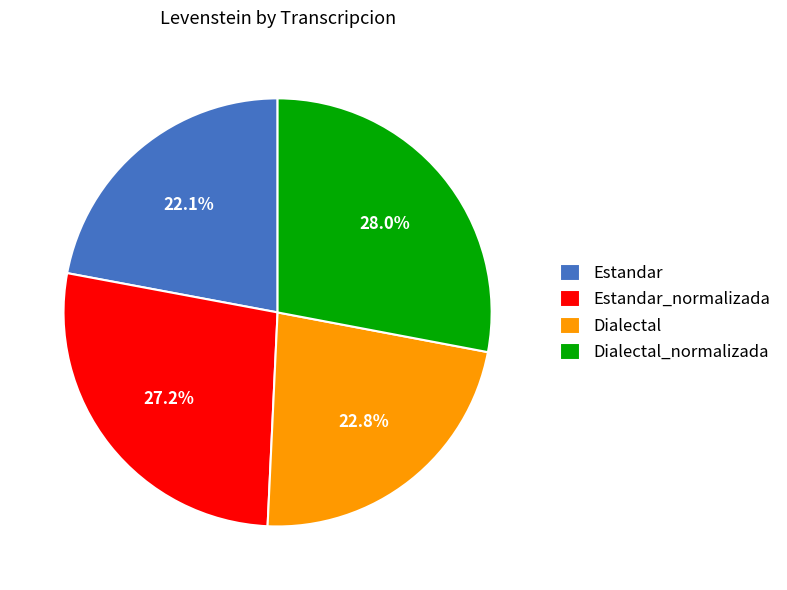

To the nearest percent, what percentage of the pie is Estandar?

22%